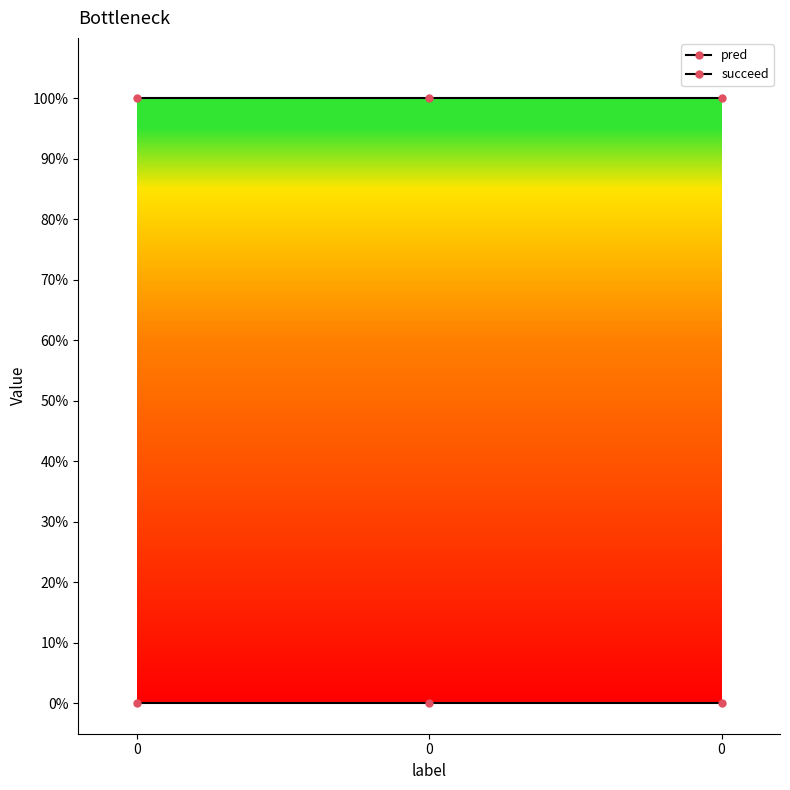

Does the chart have visible grid lines?

No